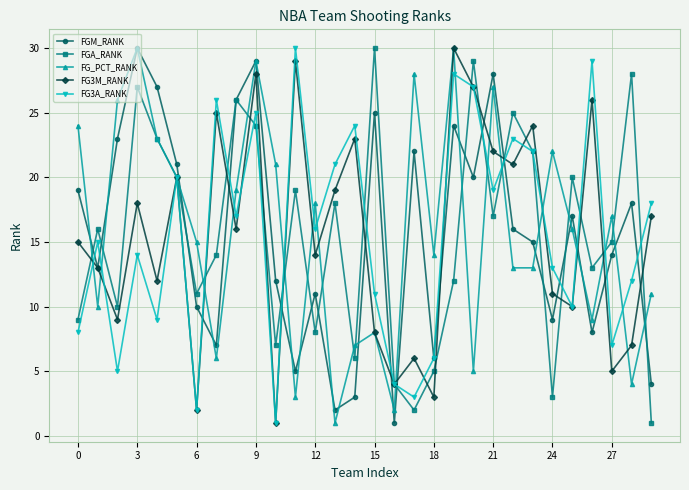

True or false: FG_PCT_RANK has more than 0 points higher than both neighbors.

True